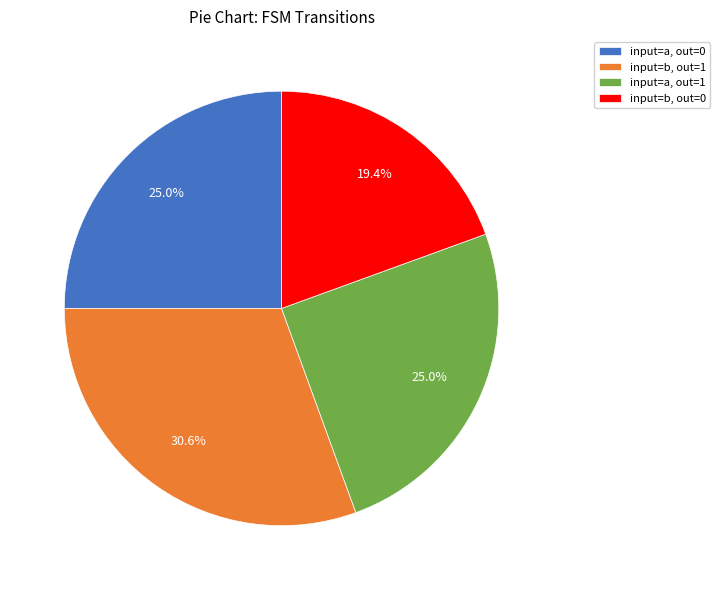

Which has a higher value, input=b, out=1 or input=a, out=0?

input=b, out=1